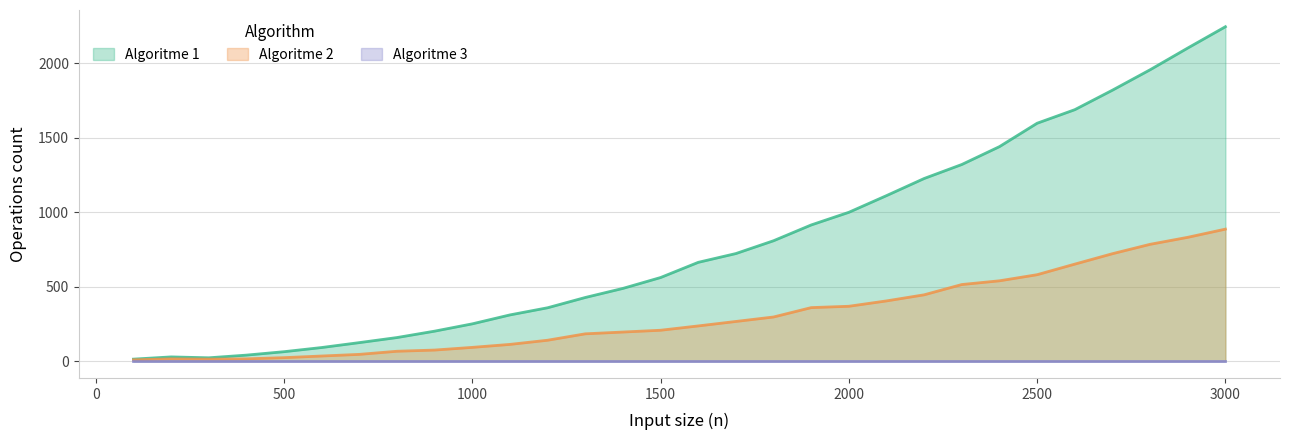

The Algoritme 2 series shows 182 at 3000. True or false?

False